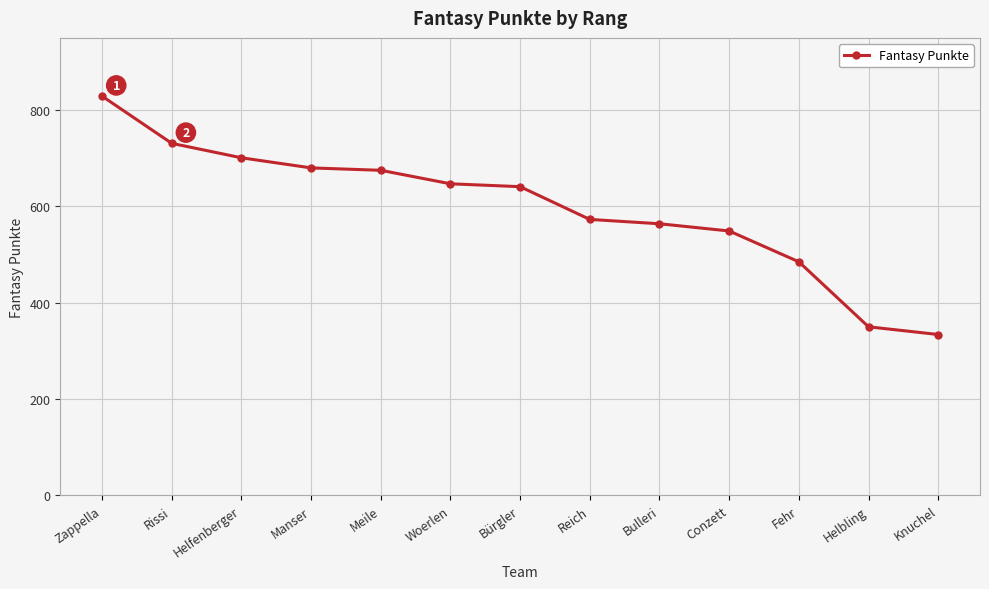

What is the difference between the maximum and minimum values?

495